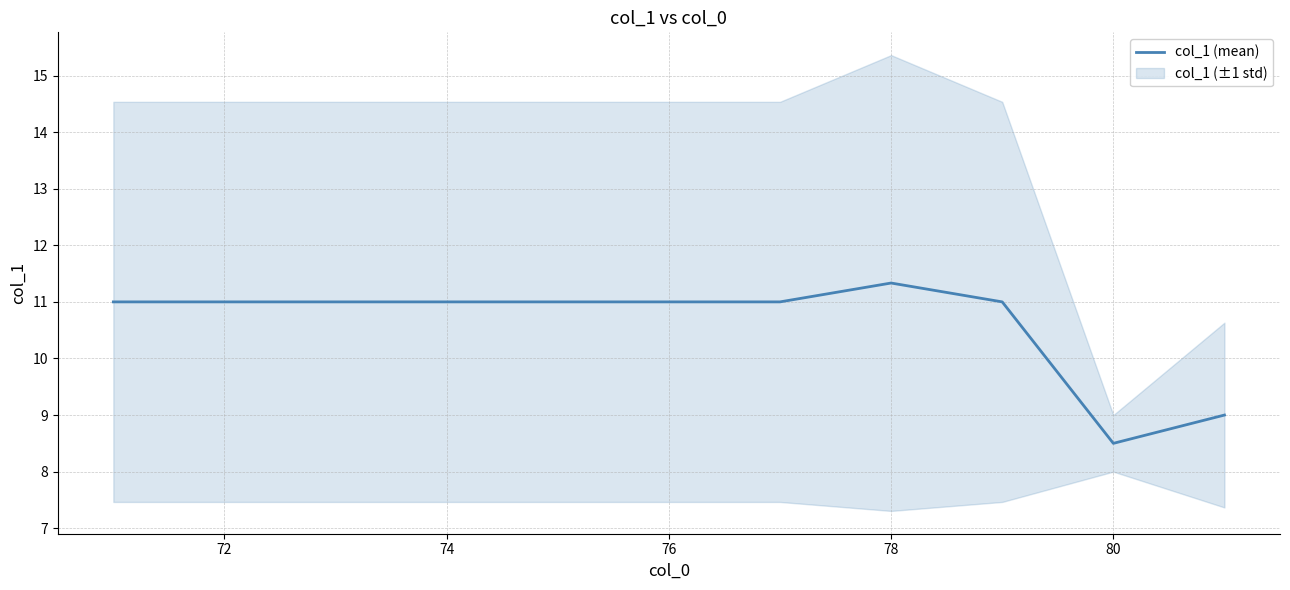

At which label does col_1 (mean) reach its peak?

78